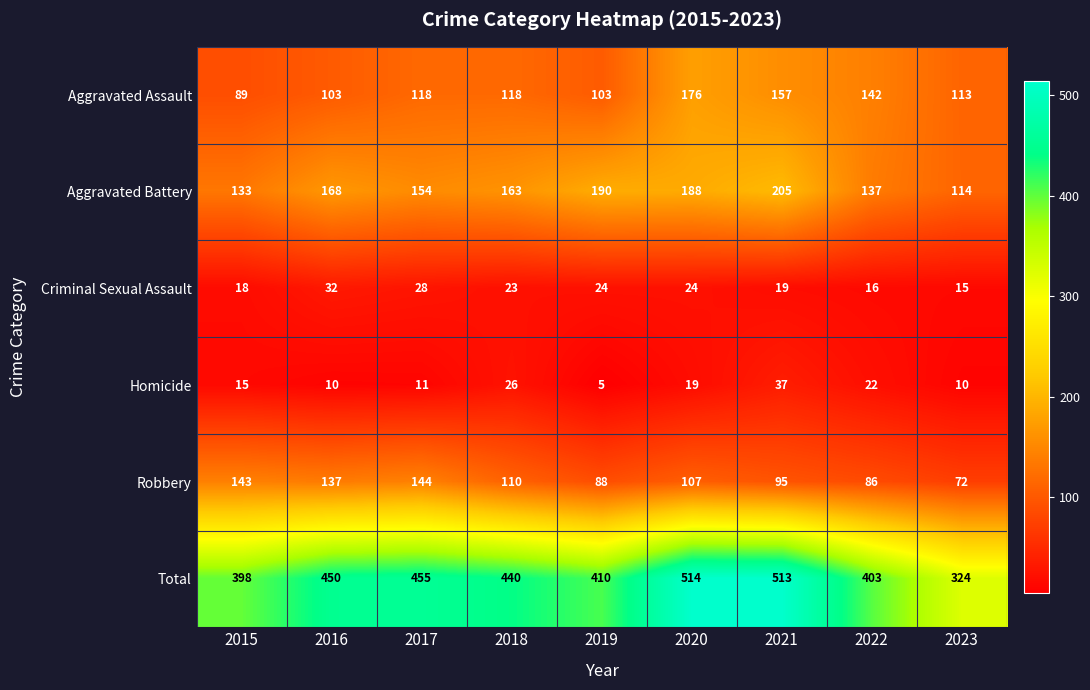

At how many categories does at least one series exceed 98?

9